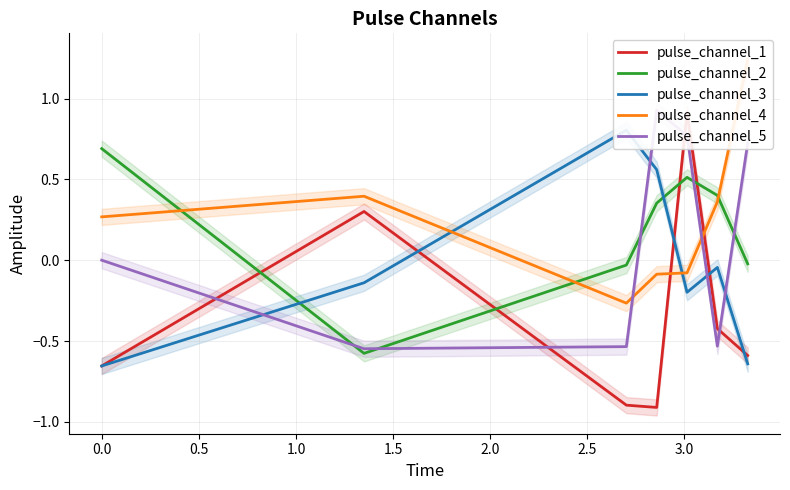

How many values in the pulse_channel_4 series exceed 0?

4